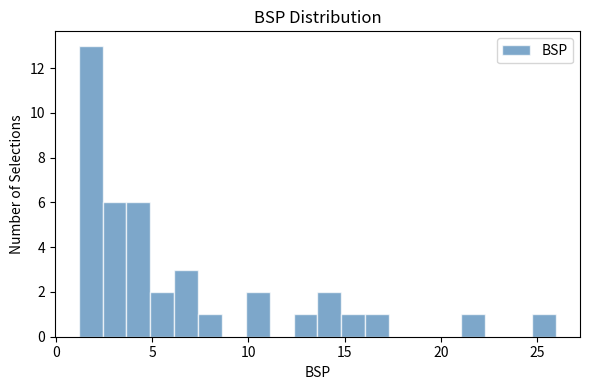

Around what value on the x-axis is the tallest bar? Give the approximate position of its centre, as read against the axis.

2.0